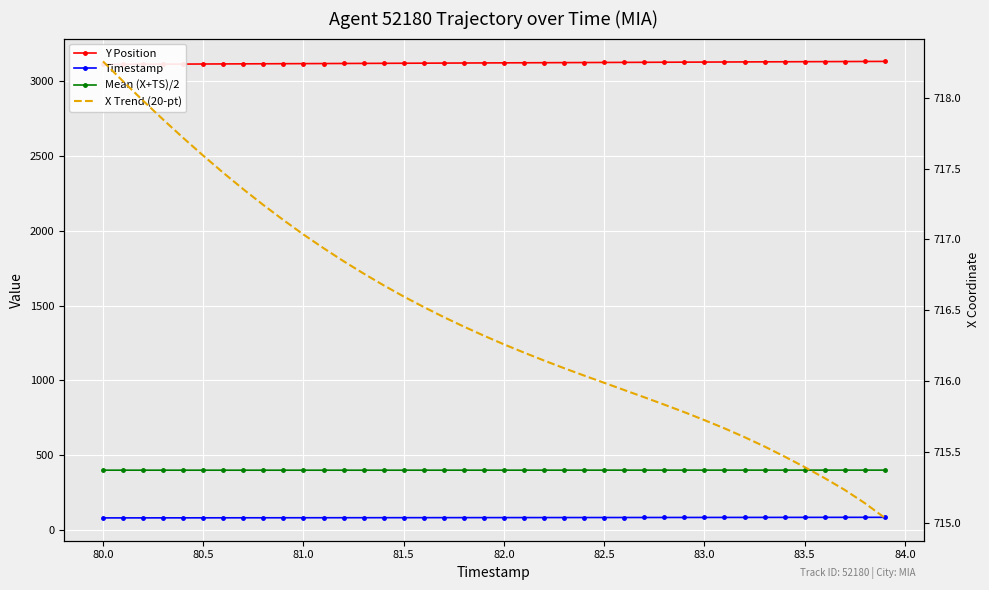

True or false: X Trend (20-pt) and Mean (X+TS)/2 intersect in this chart.

False